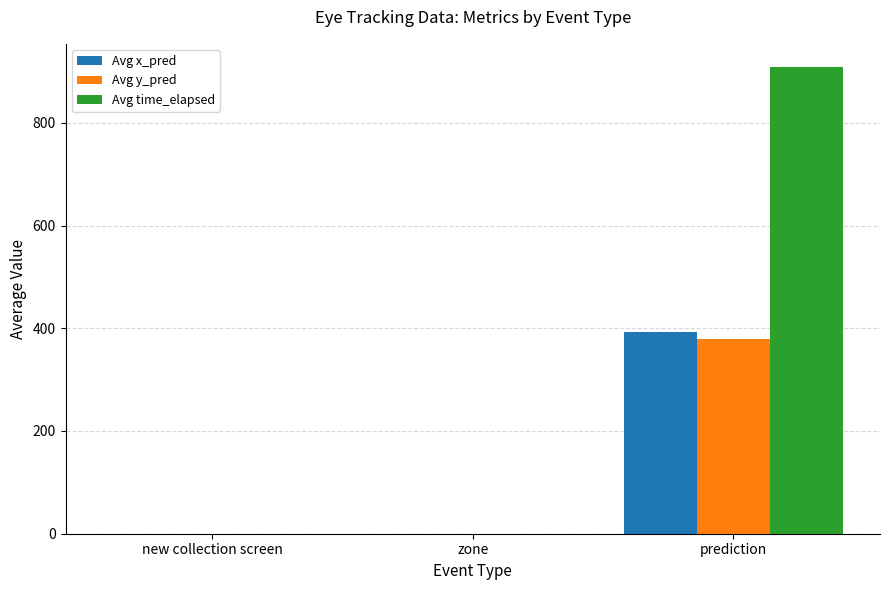

Which category has the highest value in the Avg time_elapsed series?

prediction